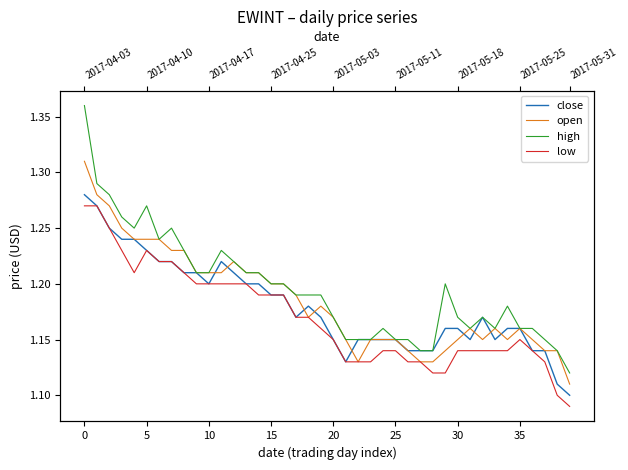

The close series shows 1.2 at 15. True or false?

True